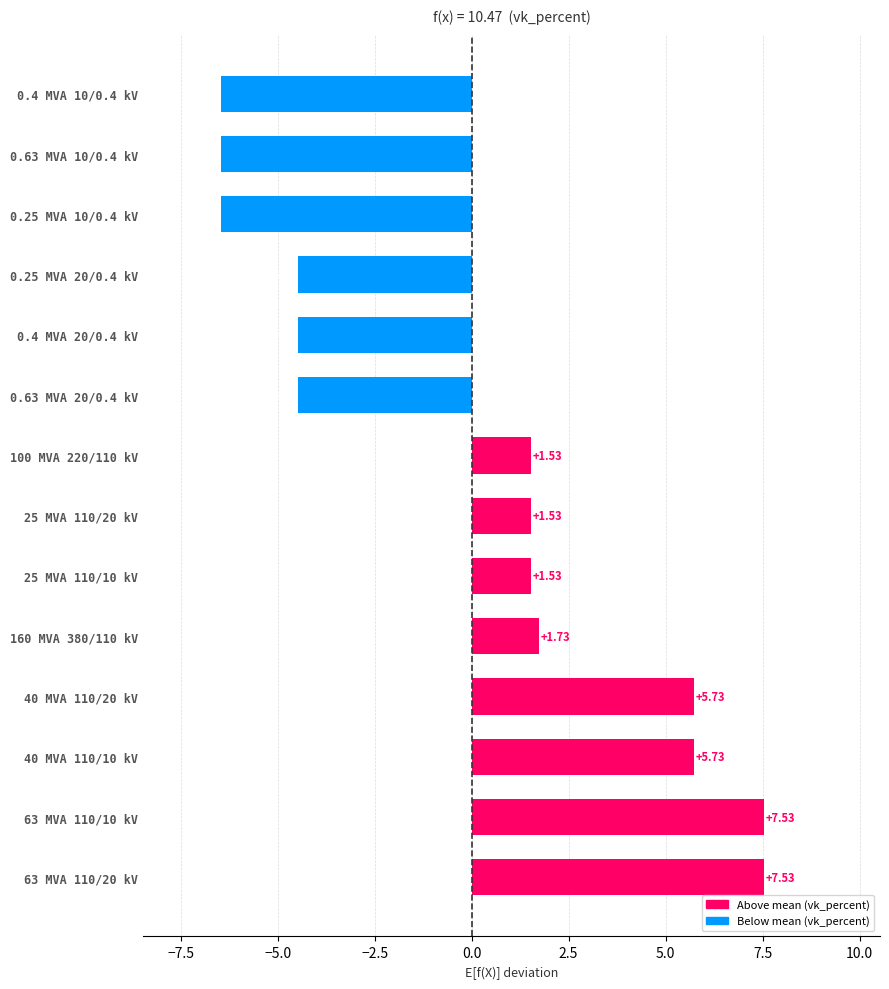

What is the change in value from 63 MVA 110/10 kV to 0.25 MVA 20/0.4 kV?

-12.0